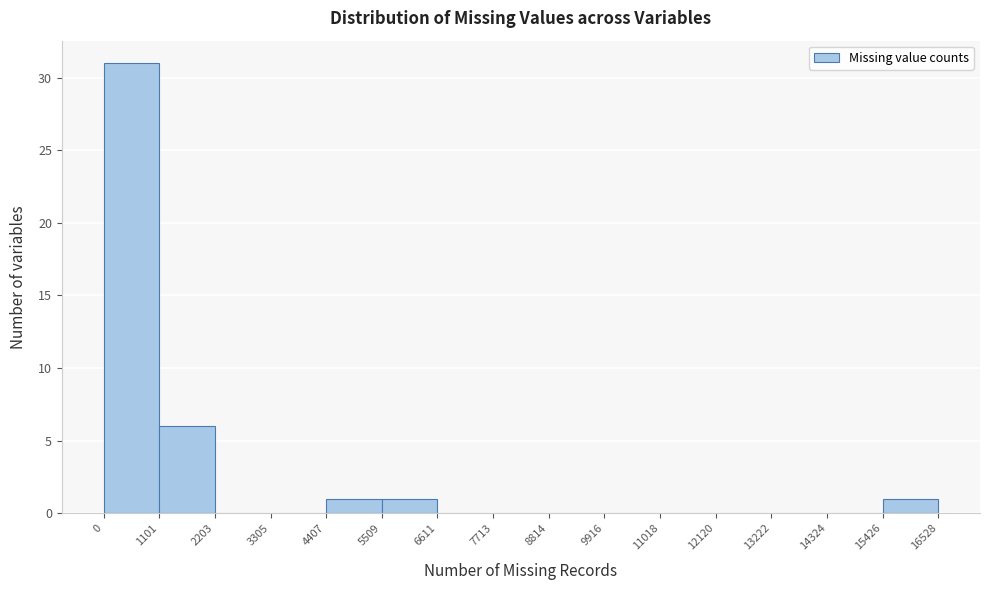

Reading left to right, list every bar in this chart as the range it spans on the x-axis followed by its height. The values are not printed on the chart, so give them approximately, as read against the axis.

0 to 1101: 31
1101 to 2203: 6
2203 to 3305: 0
3305 to 4407: 0
4407 to 5509: 1
5509 to 6611: 1
6611 to 7713: 0
7713 to 8814: 0
8814 to 9916: 0
9916 to 11018: 0
11018 to 12120: 0
12120 to 13222: 0
13222 to 14324: 0
14324 to 15426: 0
15426 to 16528: 1